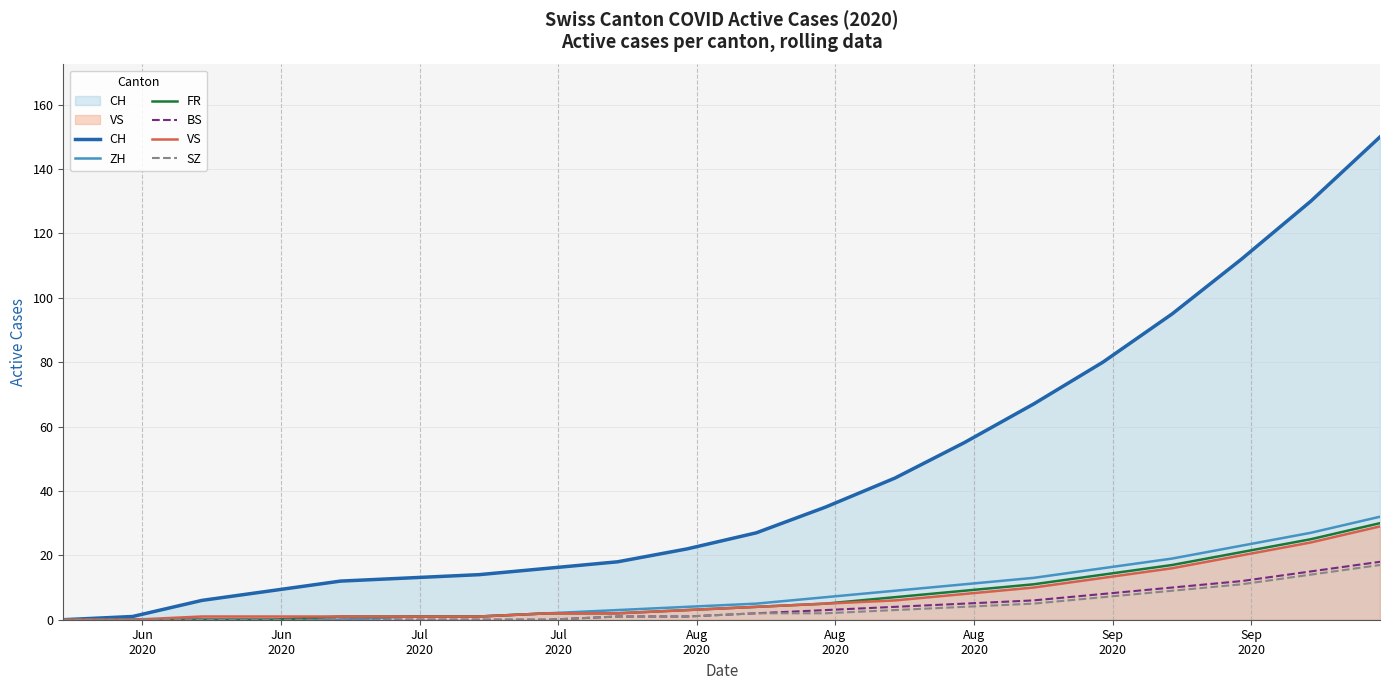

Which series has the largest total across all categories?

CH